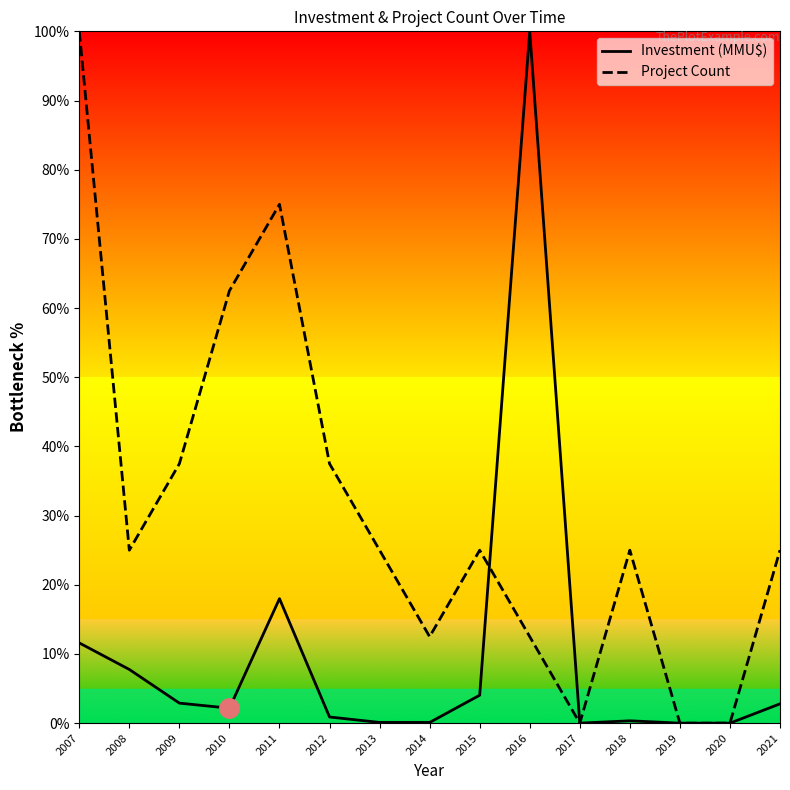

How many data points does each series have?

15